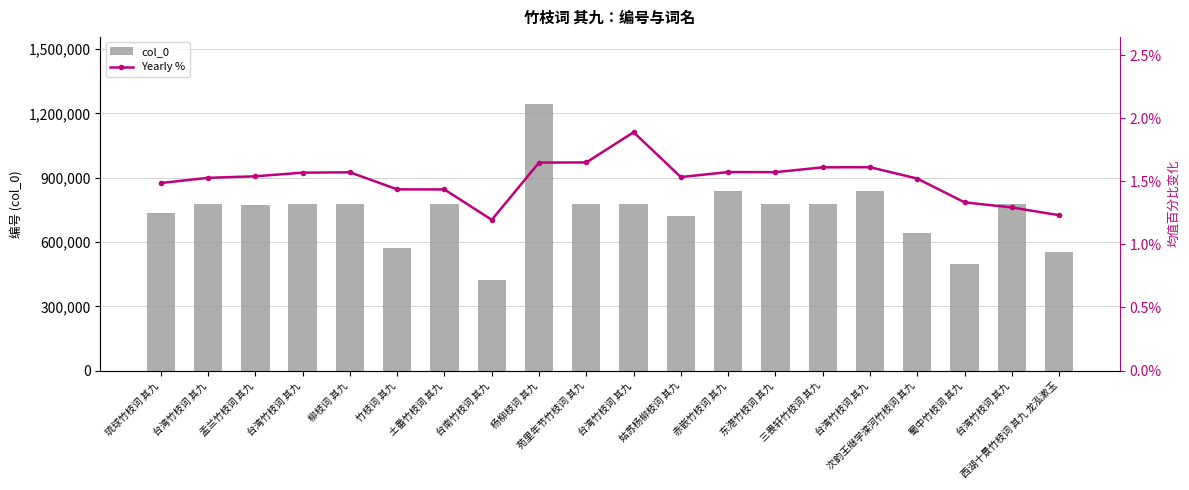

The value of col_0 at 柳枝词 其九 is 779553.0. True or false?

True